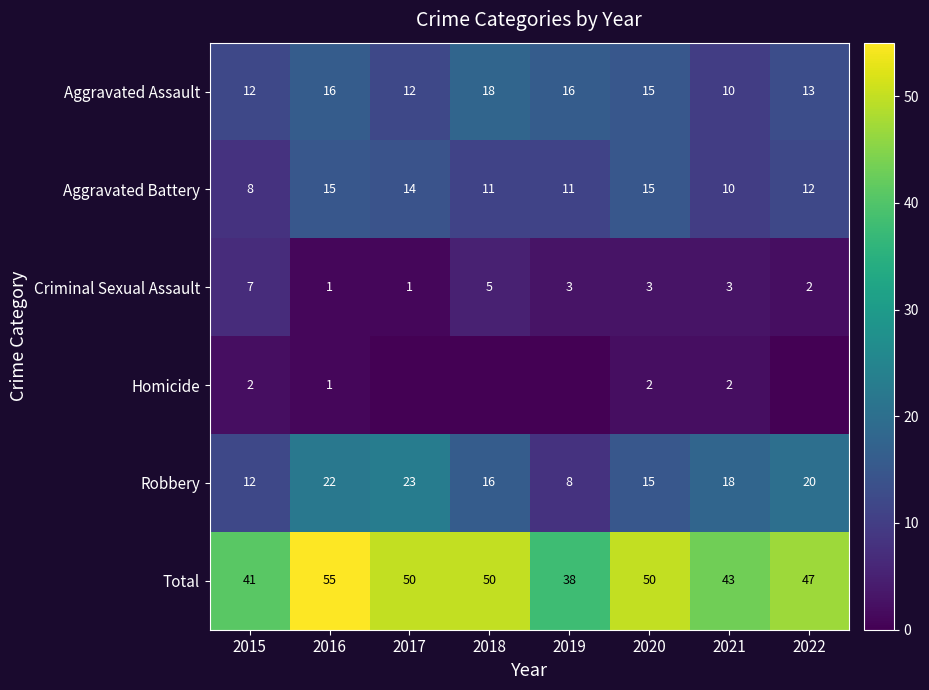

Which has a higher value, 2020 or 2022?

2020